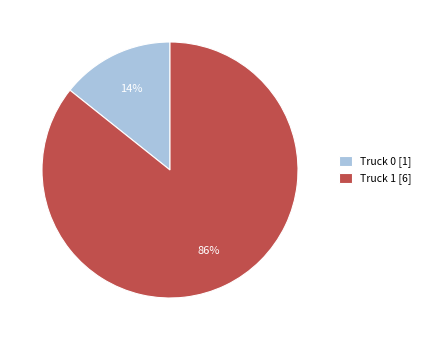

Is the sum of Truck 0 and Truck 1 greater than half?

Yes